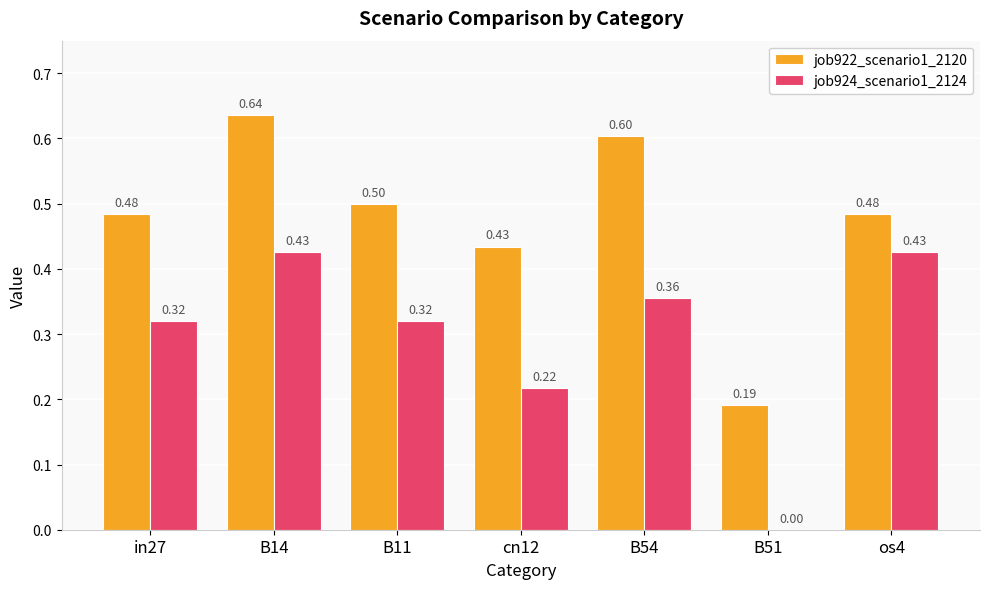

Between cn12 and B54, which series saw the biggest shift?

job922_scenario1_2120